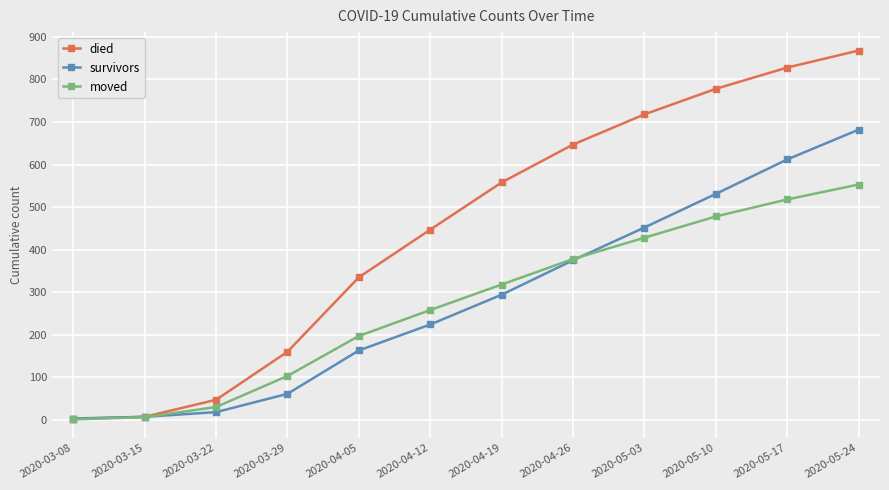

What is the sum of all survivors values?

3422